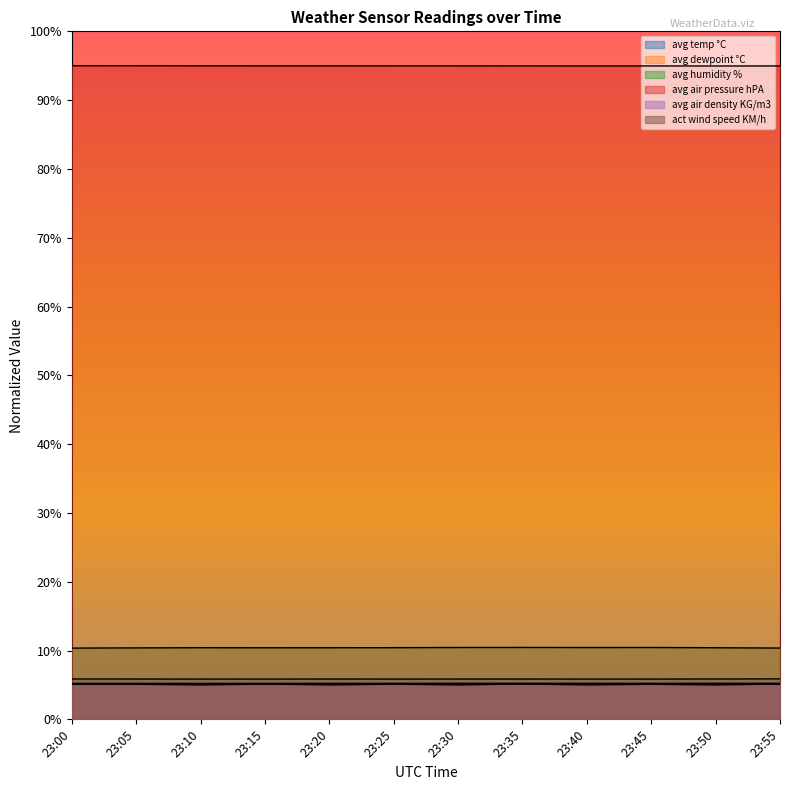

What is the maximum value for avg humidity %?

10.5